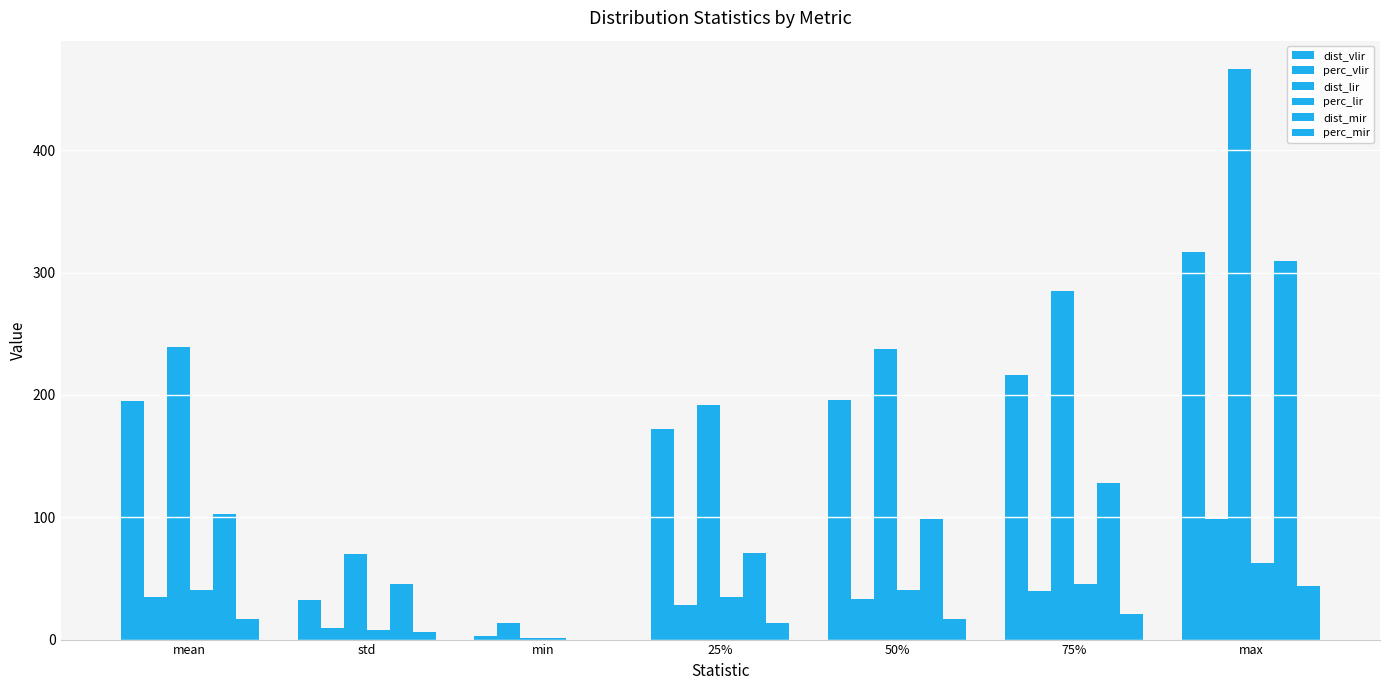

At which label does dist_vlir first exceed 195?

mean